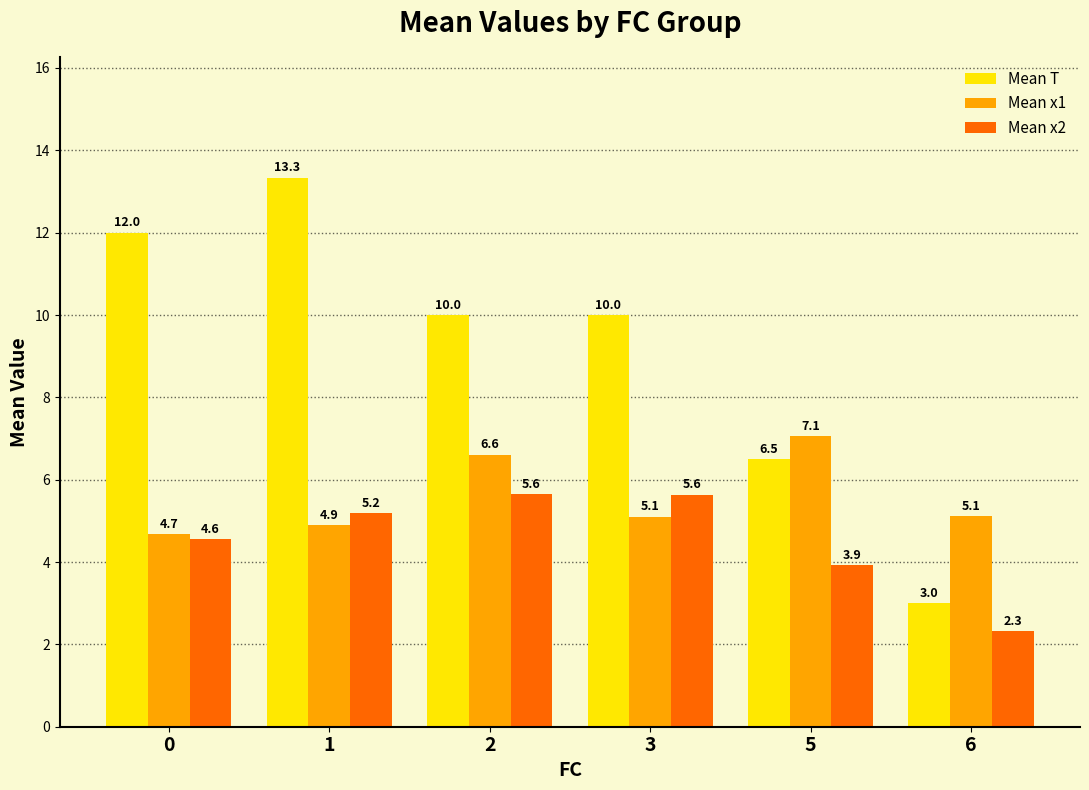

What is the difference between the maximum and second lowest values in the Mean T series?

6.8